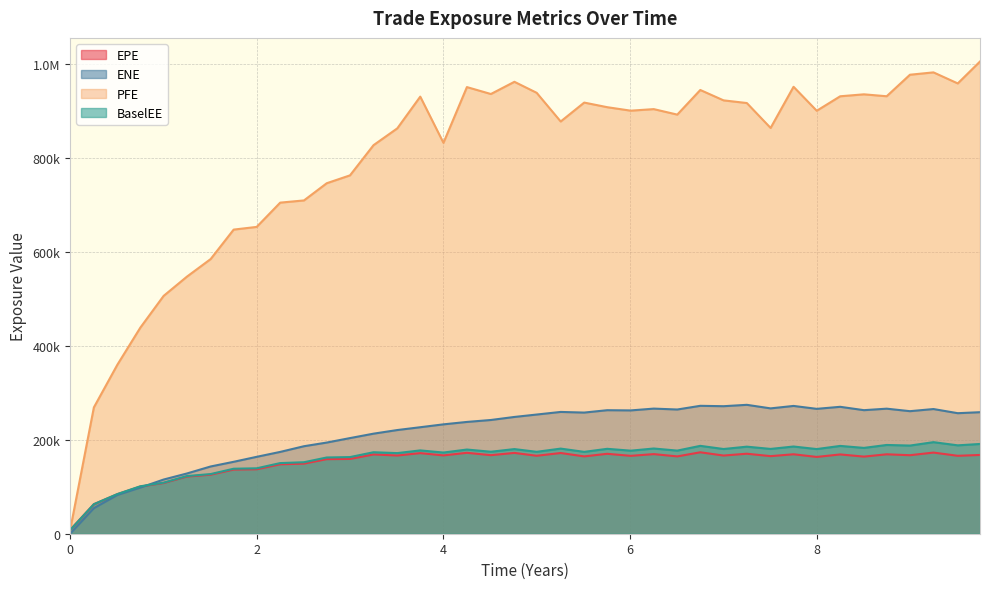

Does the chart have visible grid lines?

Yes